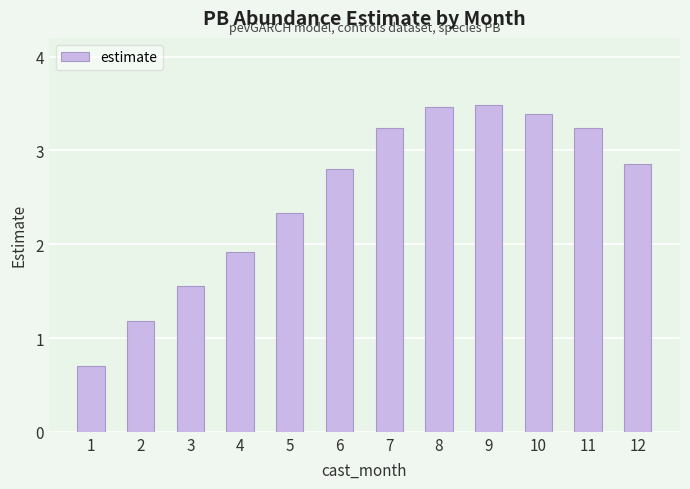

What is the change in value from 1 to 2?

+0.5